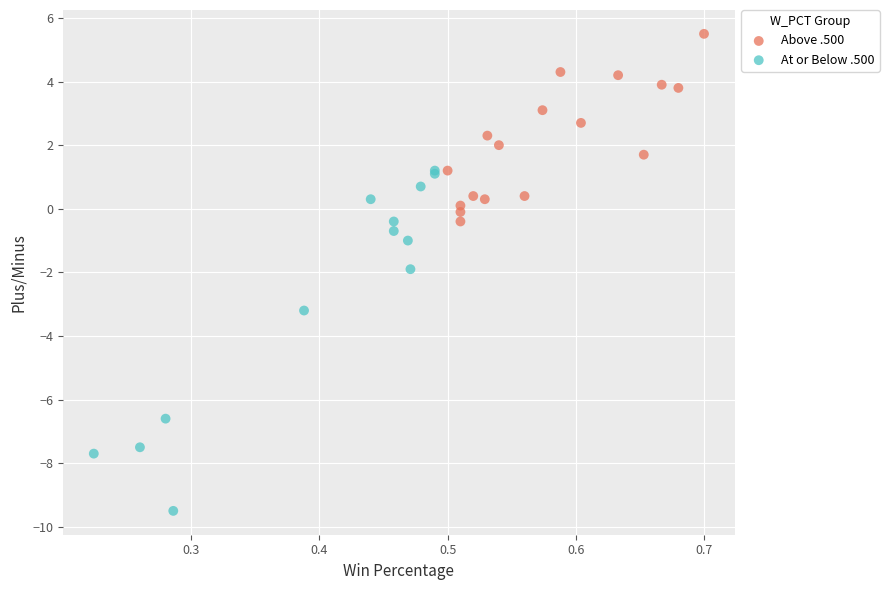

What are all the series names shown in the legend?

Above .500, At or Below .500